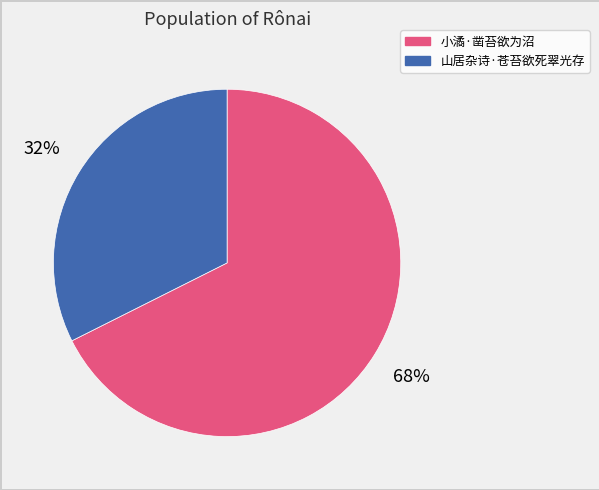

The 山居杂诗·苍苔欲死翠光存 slice represents 21% of the pie. True or false?

False